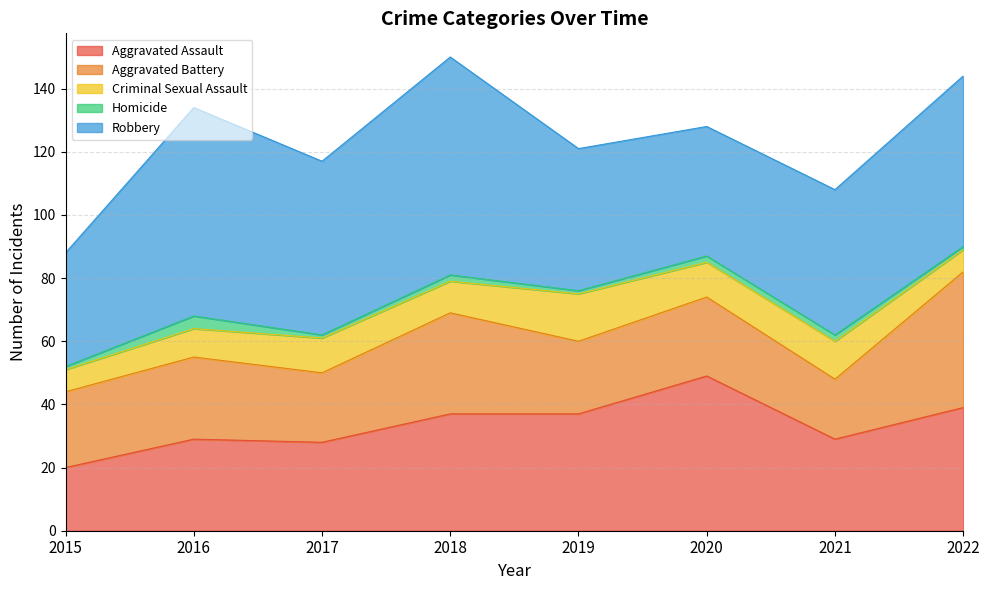

Reading left to right, list all the values displayed in this chart.

Aggravated Assault: 20	29	28	37	37	49	29	39
Aggravated Battery: 24	26	22	32	23	25	19	43
Criminal Sexual Assault: 7	9	11	10	15	11	12	7
Homicide: 1	4	1	2	1	2	2	1
Robbery: 36	66	55	69	45	41	46	54